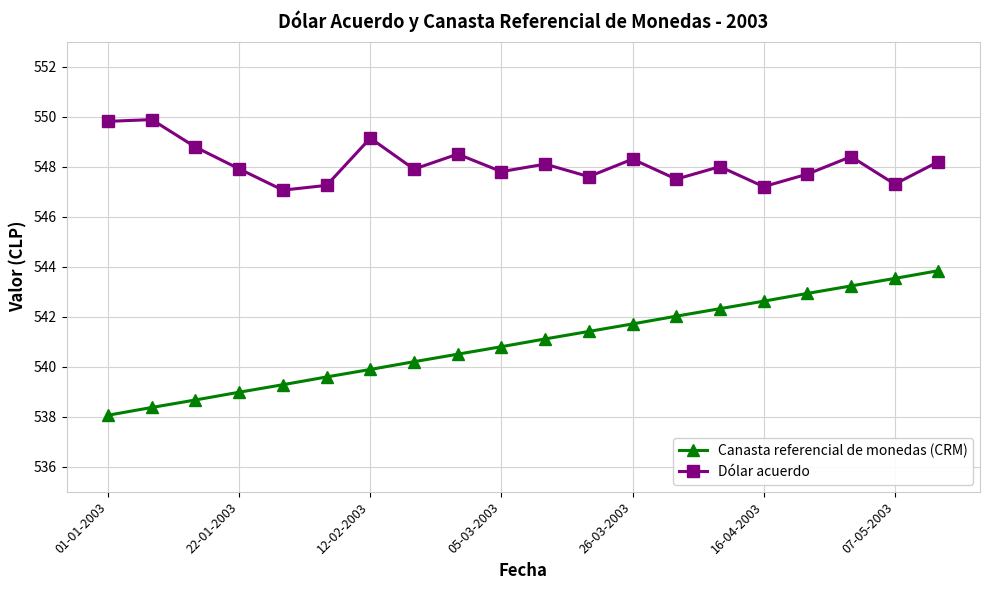

How many data points does each series have?

20